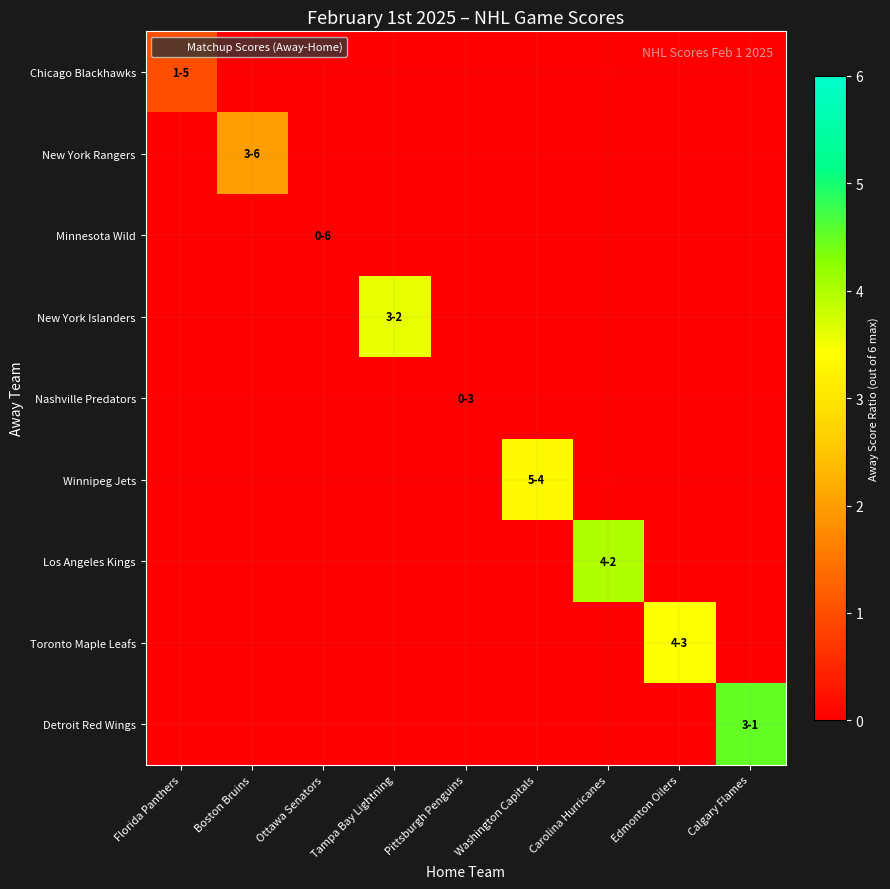

Rank the categories by Minnesota Wild value from highest to lowest.

Florida Panthers, Boston Bruins, Ottawa Senators, Tampa Bay Lightning, Pittsburgh Penguins, Washington Capitals, Carolina Hurricanes, Edmonton Oilers, Calgary Flames